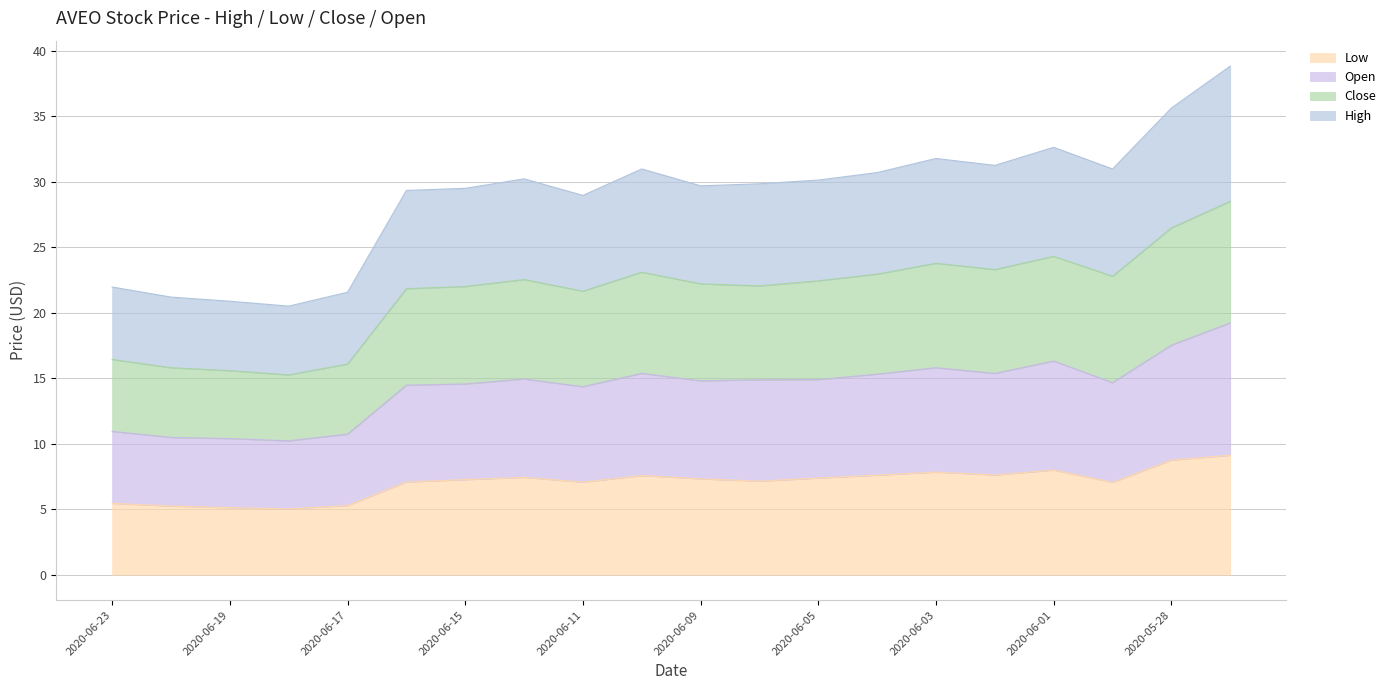

What is the greatest value displayed?

38.8